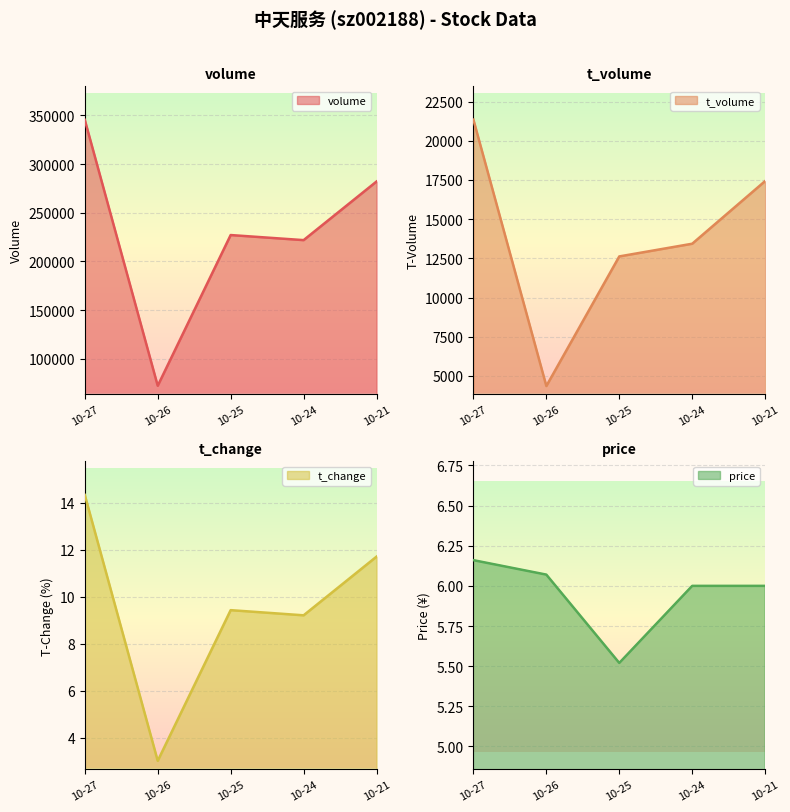

Is it true that t_volume equals 4540.3 at 10-21?

False